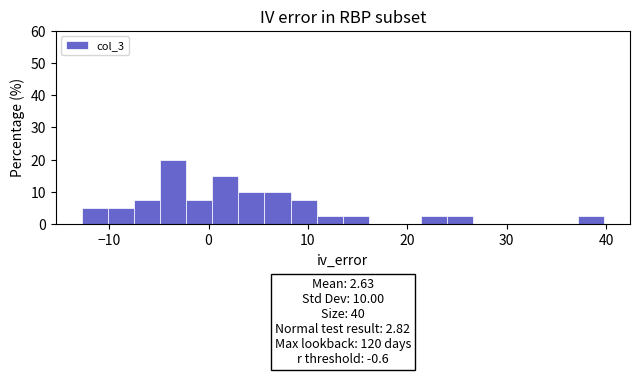

Around what value on the x-axis is the tallest bar? Give the approximate position of its centre, as read against the axis.

-4